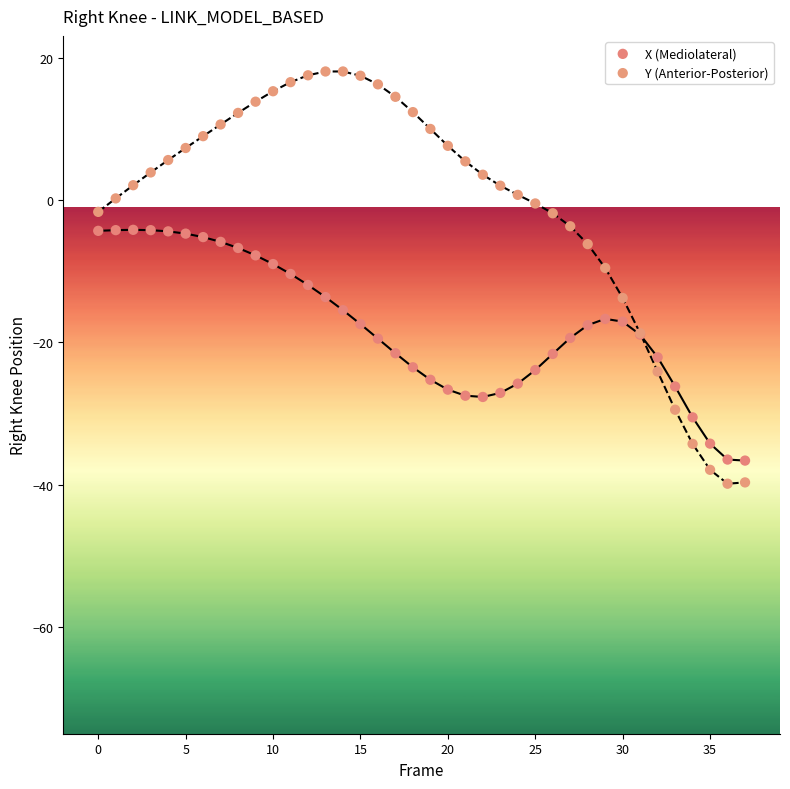

Which series contains the lowest Y value?

Y (Anterior-Posterior)